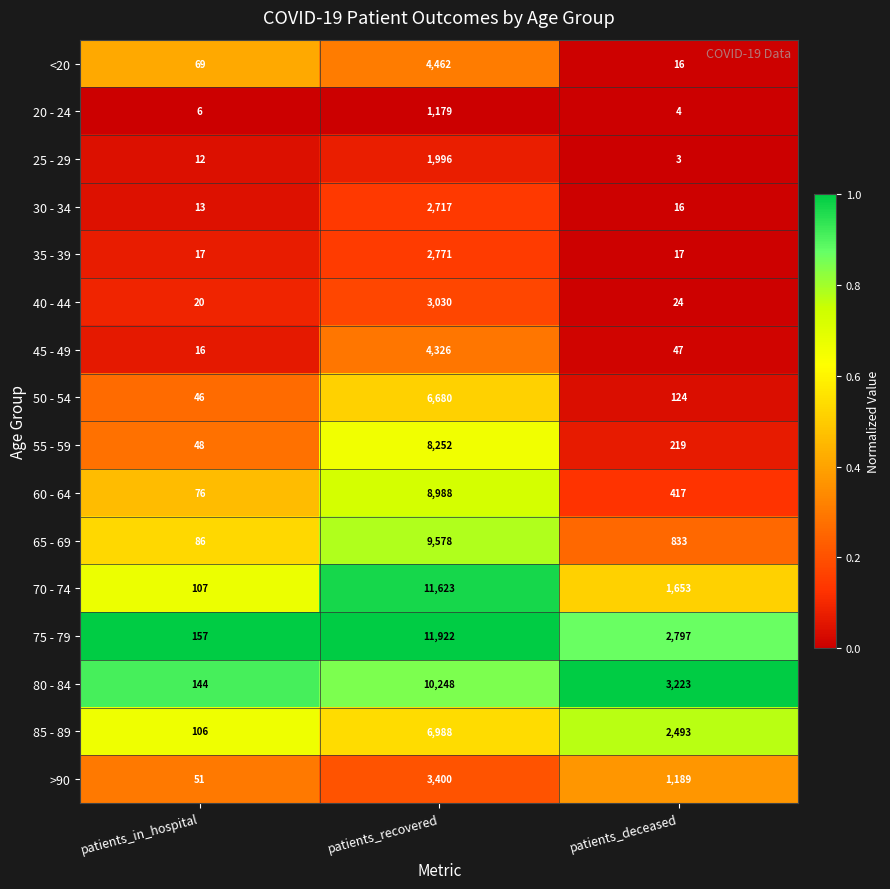

How many series are shown in this chart?

16